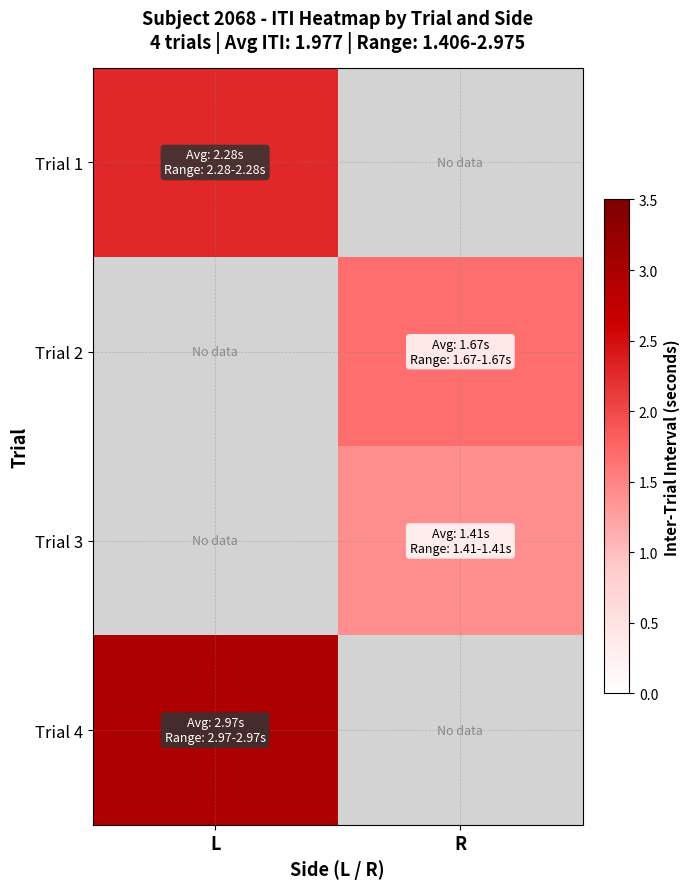

How many positive values does the Trial 3 series have?

1